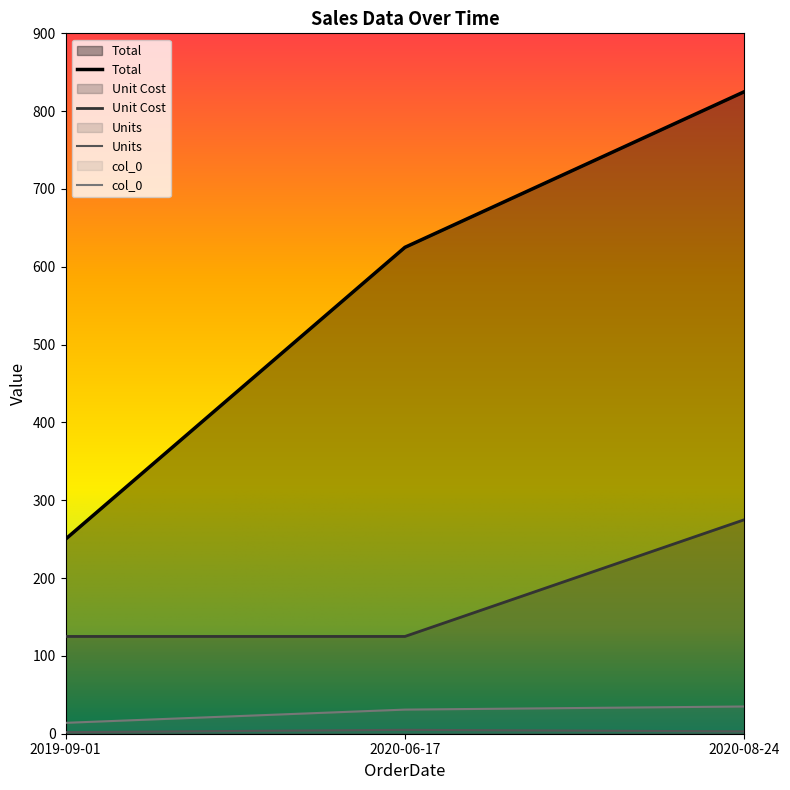

Reading left to right, extract all data points from this chart.

Units: 2019-09-01=2	2020-06-17=5	2020-08-24=3
Total: 2019-09-01=250	2020-06-17=625	2020-08-24=825
Unit Cost: 2019-09-01=125	2020-06-17=125	2020-08-24=275
col_0: 2019-09-01=14	2020-06-17=31	2020-08-24=35